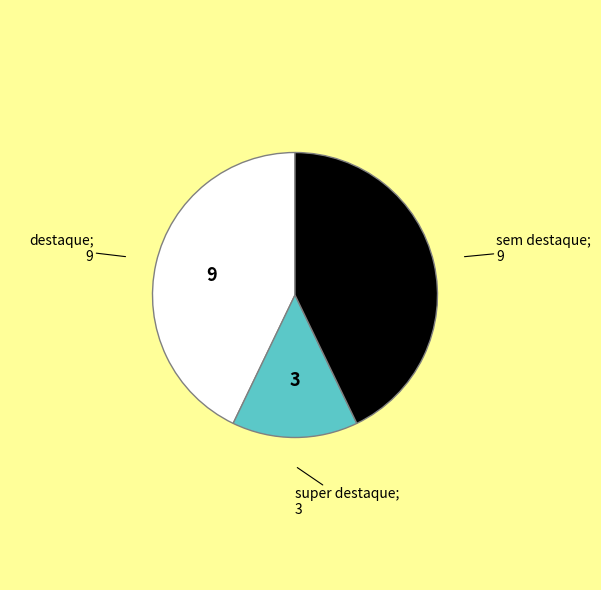

Does any single category account for the majority?

No